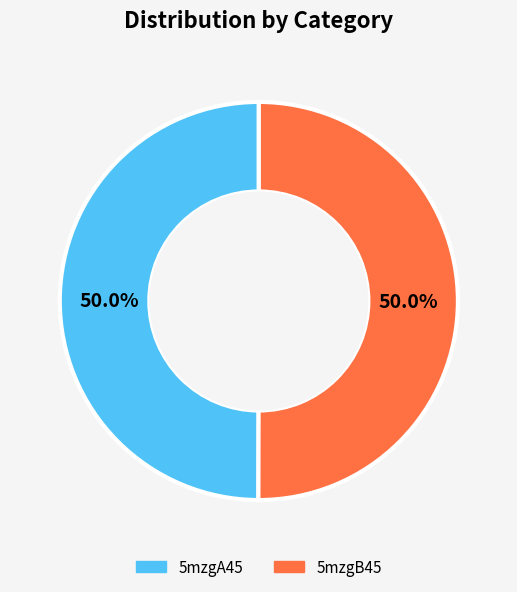

Approximately how many times larger is the value at 5mzgA45 compared to 5mzgB45?

1.0